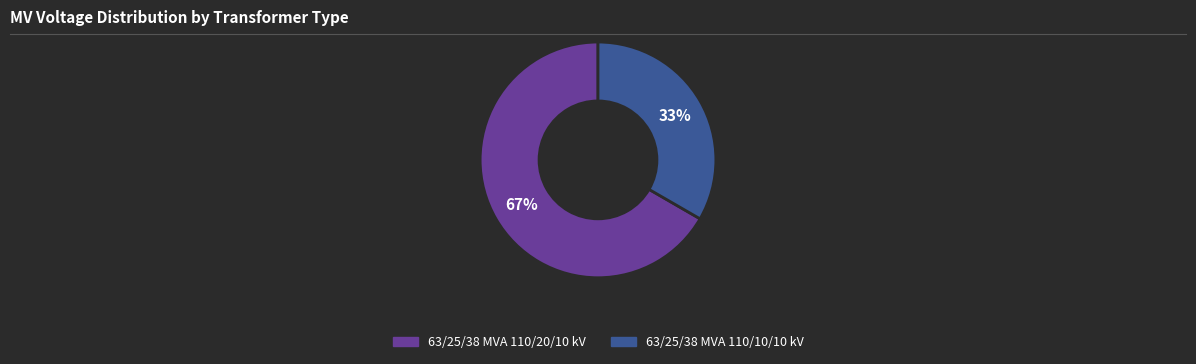

Does any single category account for the majority?

Yes